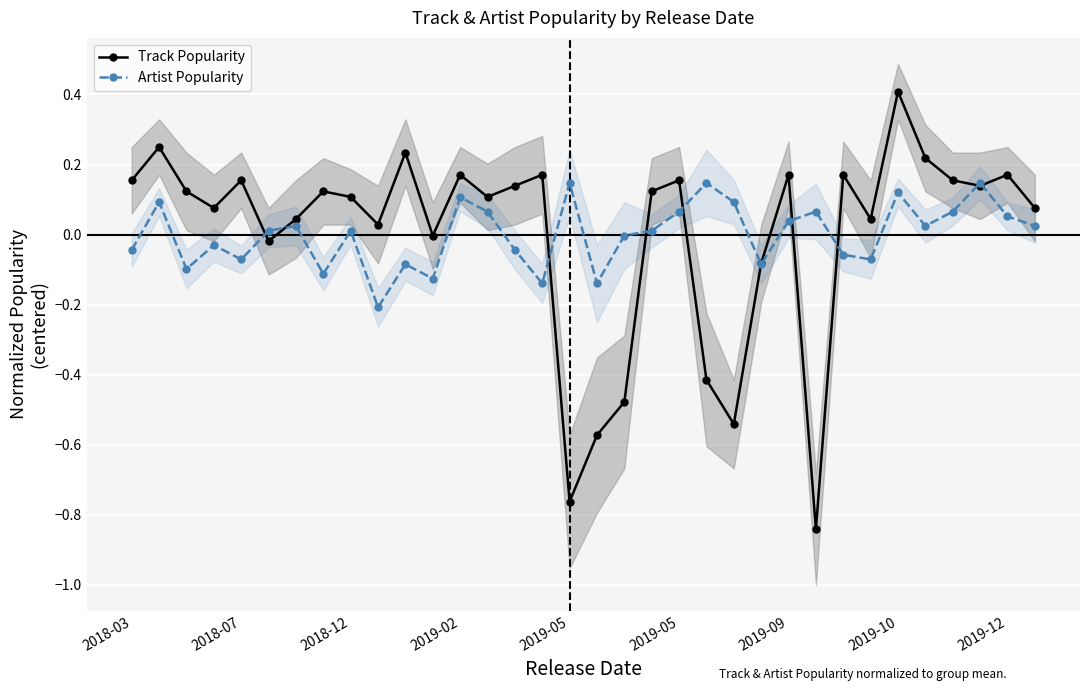

Rank the series by their average value, from highest to lowest.

Track Popularity, Artist Popularity